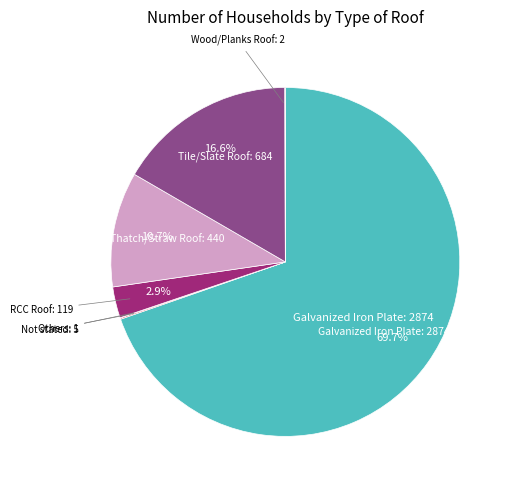

Which slice is the largest?

Galvanized Iron Plate